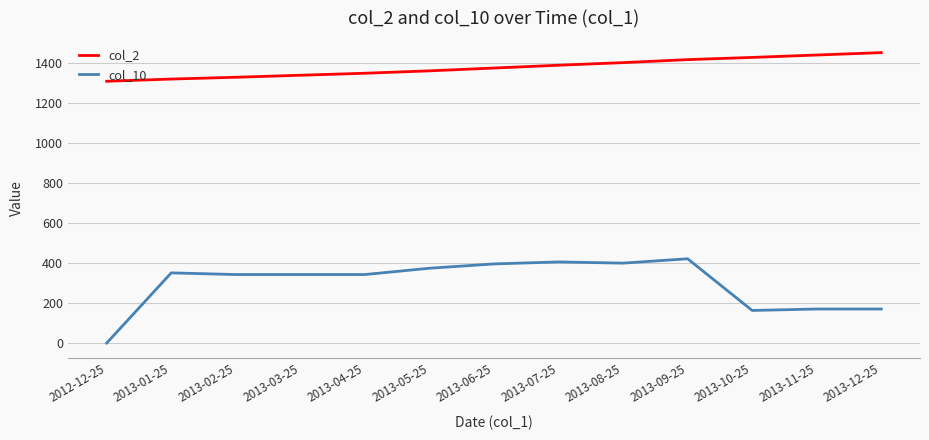

Which series has the largest range (max minus min)?

col_10